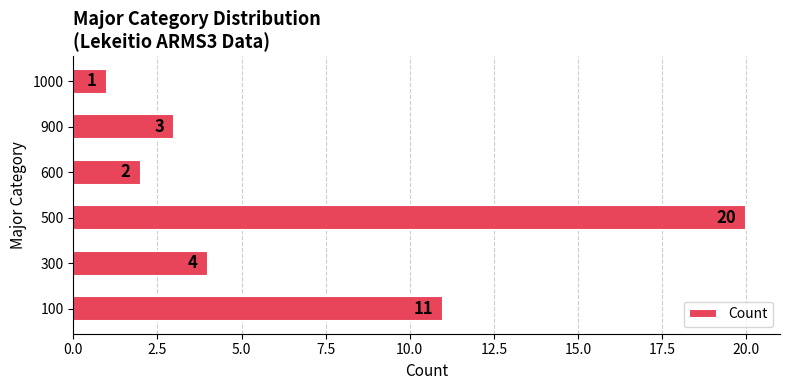

What is the average value?

7